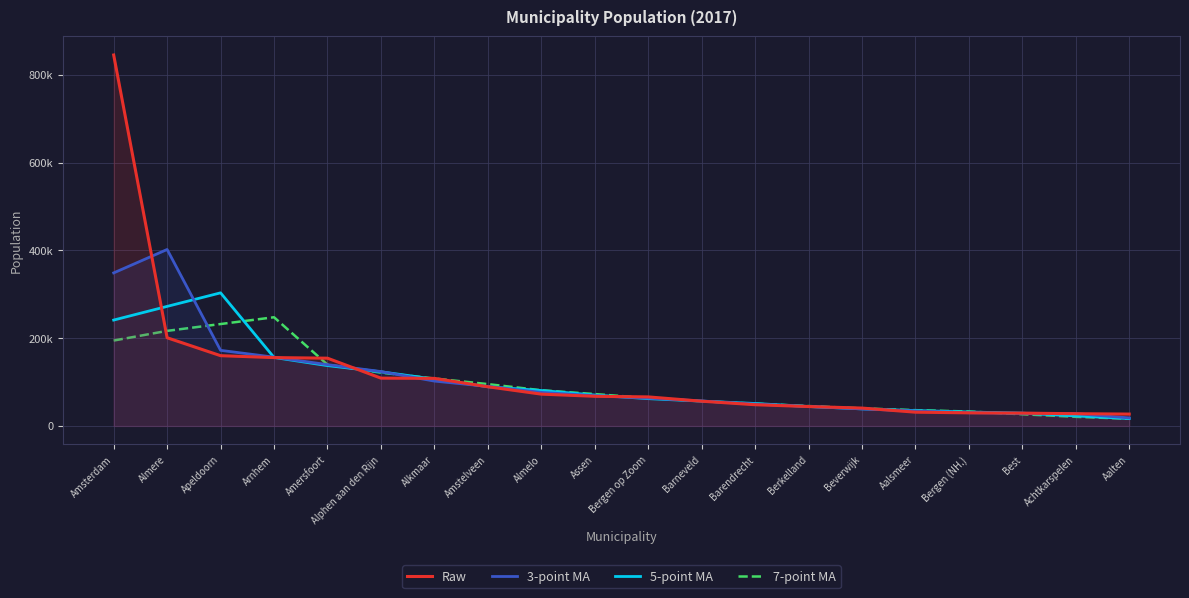

Rank the series at Alkmaar from lowest to highest value.

3-point MA, 5-point MA, 7-point MA, Raw